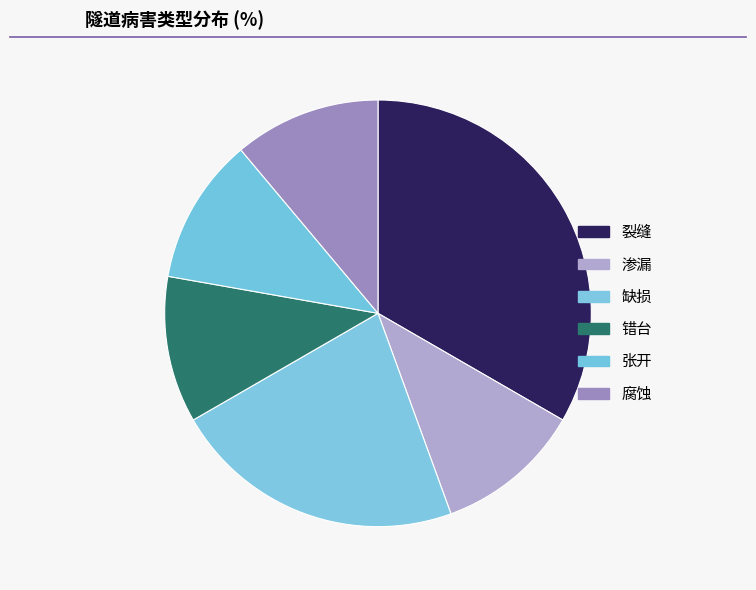

Is there a majority slice in this chart?

No